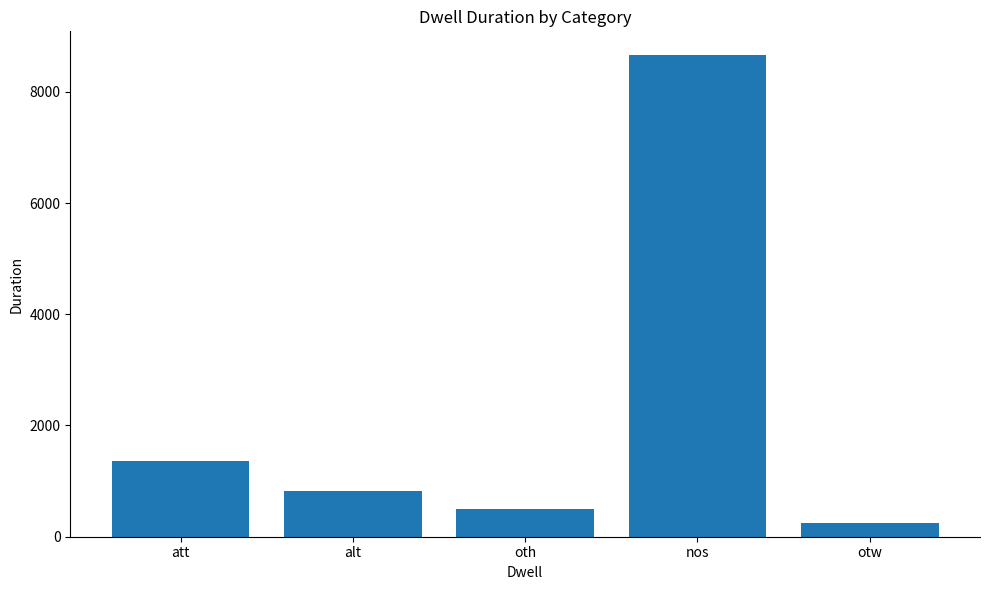

Approximately how many times larger is the value at alt compared to att?

0.6